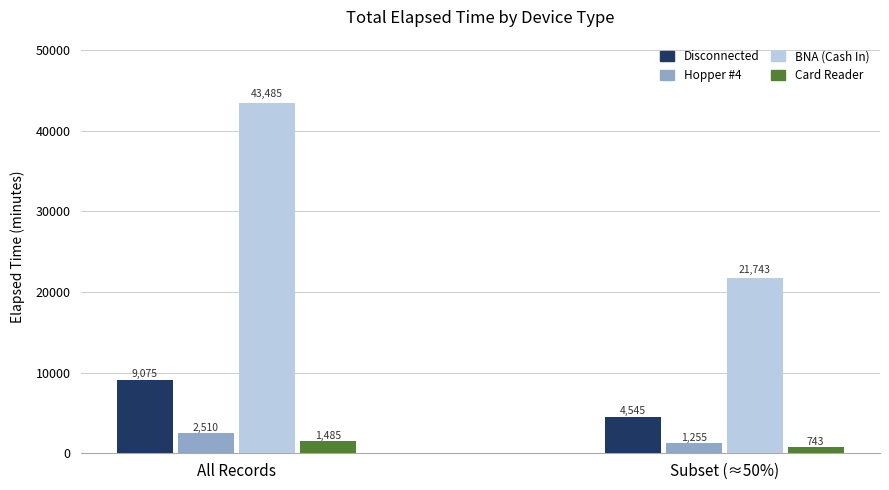

What is the label of the 2nd bar from the right?

All Records